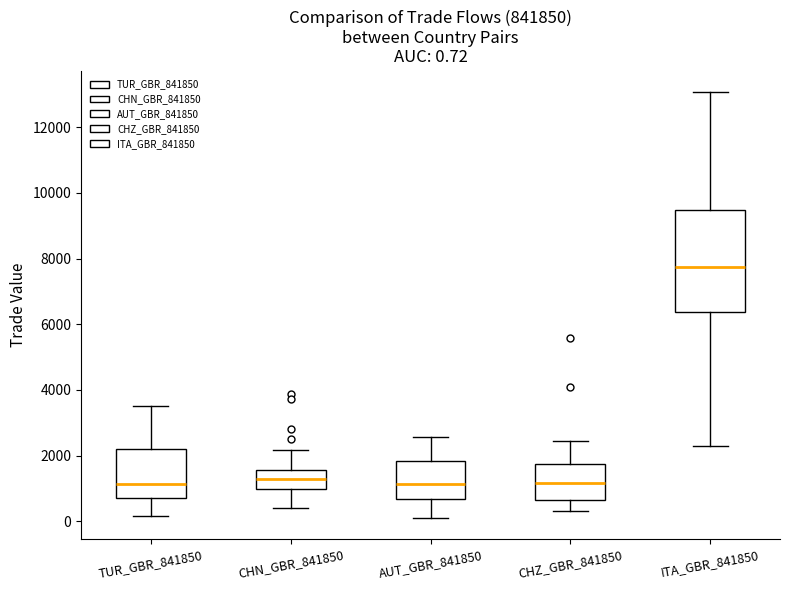

Comparing the boxes themselves (not the whiskers), which one is the tallest?

ITA_GBR_841850